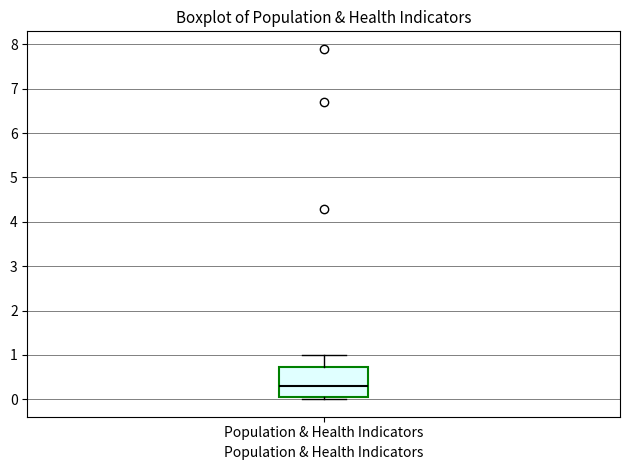

Read this box plot against the y-axis: the position of the median line, the range covered by the box, and the ends of both whiskers. The values are not printed on the chart, so give them approximately, as read against the axis.

median 0.3, box 0.1 to 0.7, whiskers 0.0 to 1.0